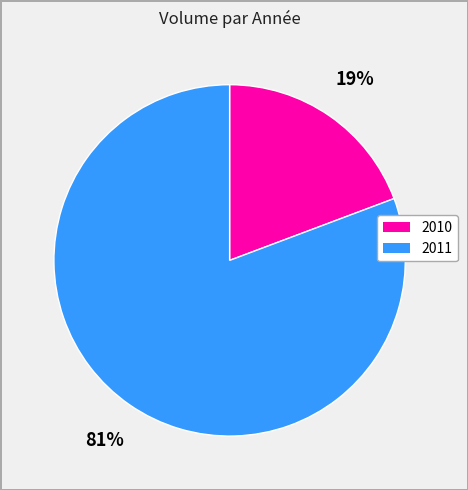

To the nearest percent, what is the average slice percentage?

50%